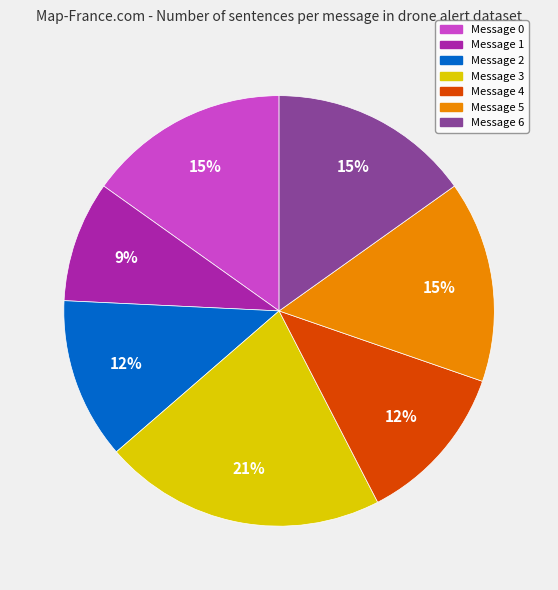

Do Message 6 and Message 4 together represent more than half of the pie?

No